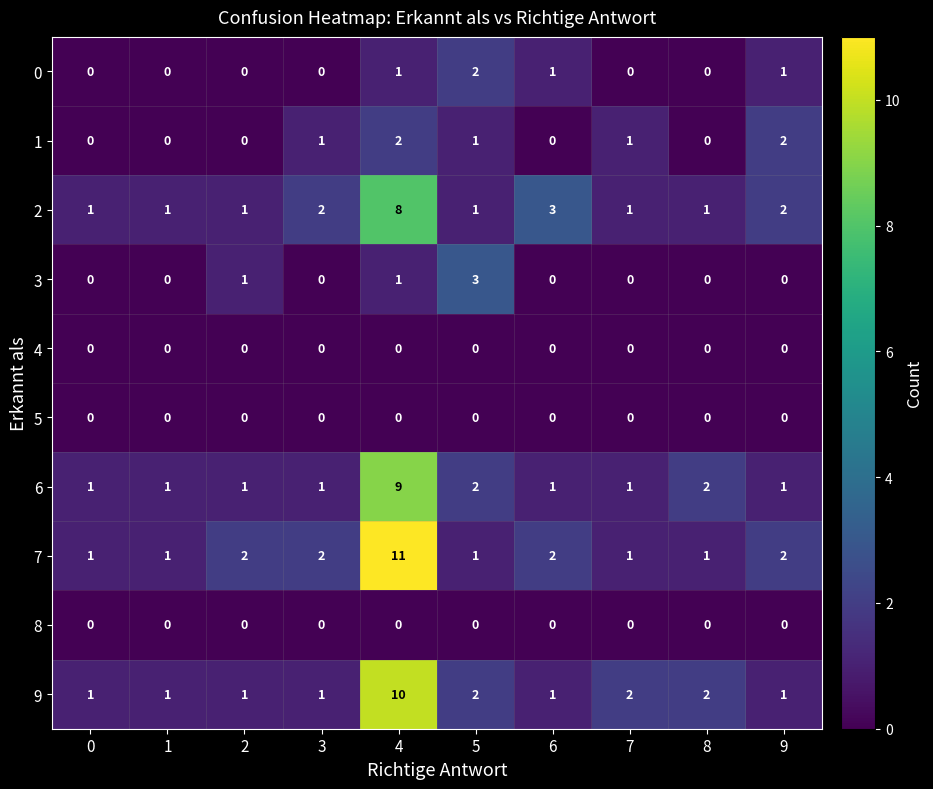

Is the value of 2 at 5 greater than the value of 4 at 7?

Yes